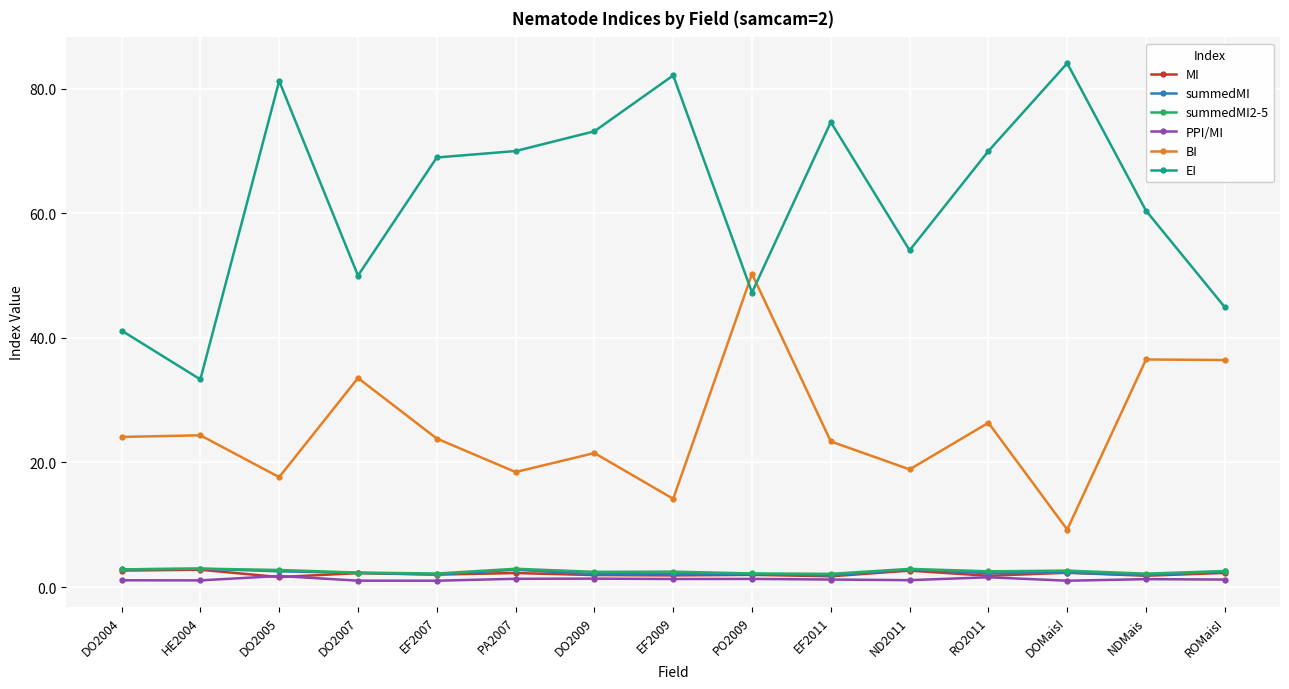

Which label corresponds to the largest value in the chart?

DOMaisI